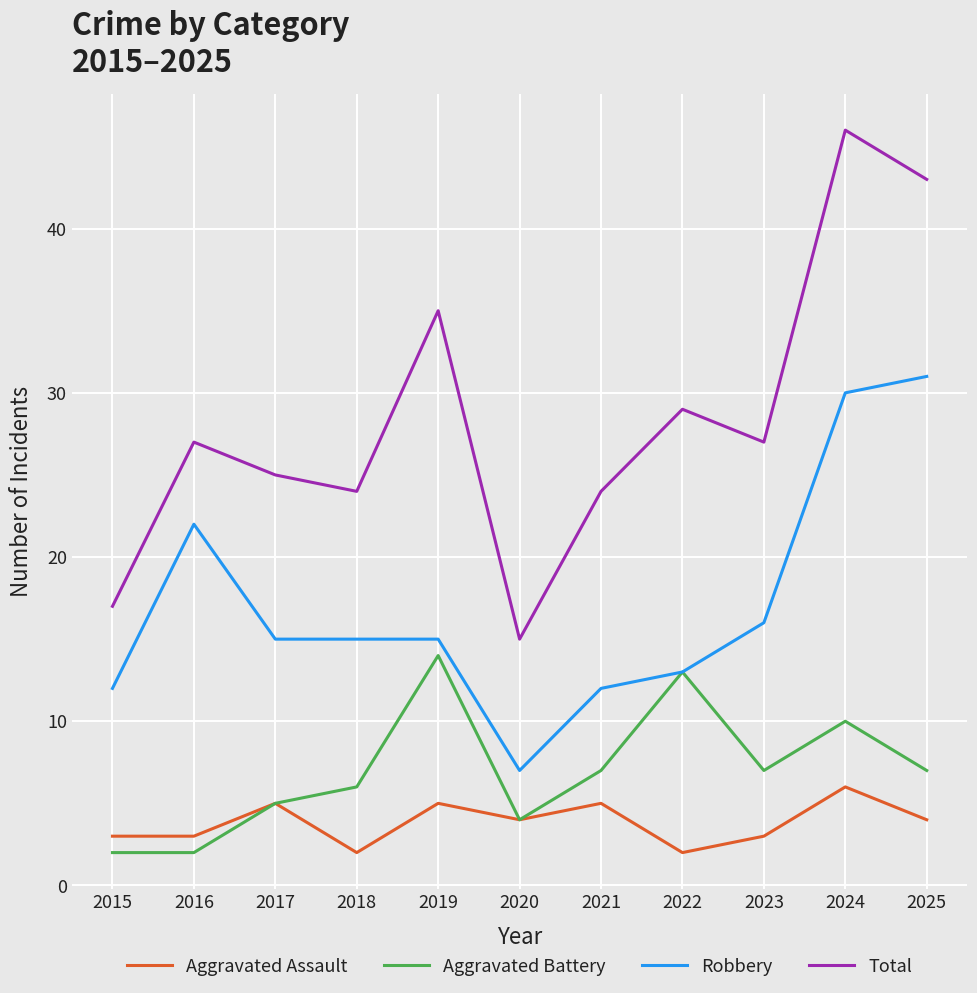

In Total, how many points are lower than both neighbors (excluding endpoints)?

3